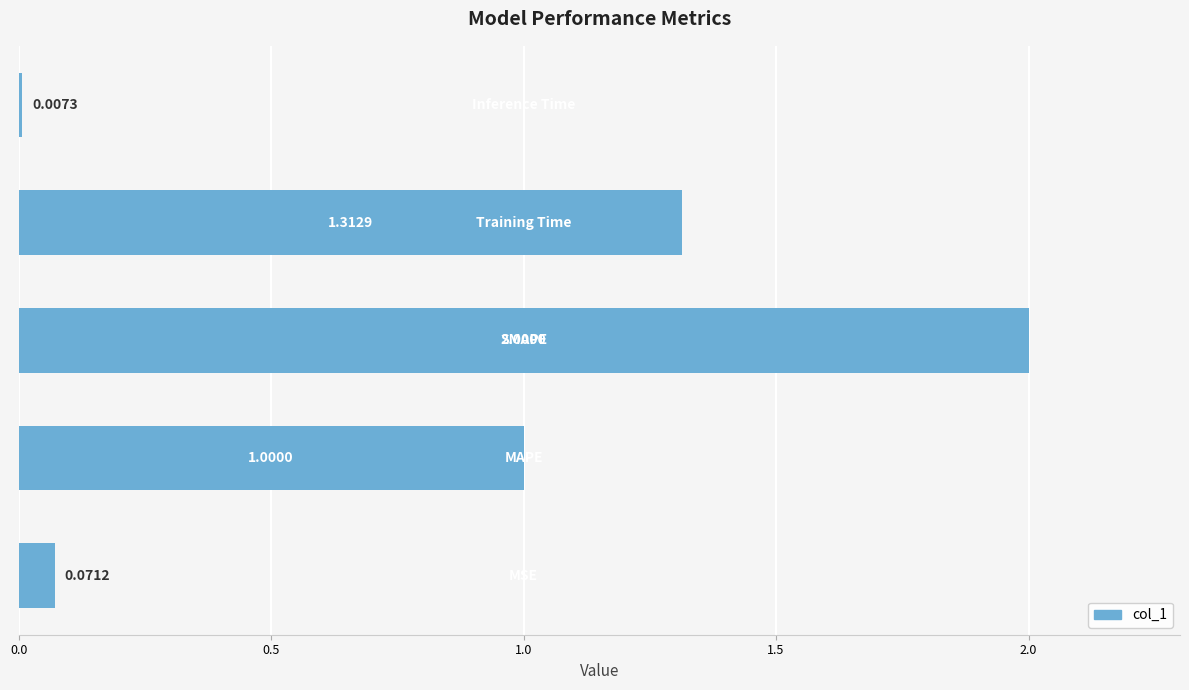

What is the difference between the maximum and minimum values?

2.0